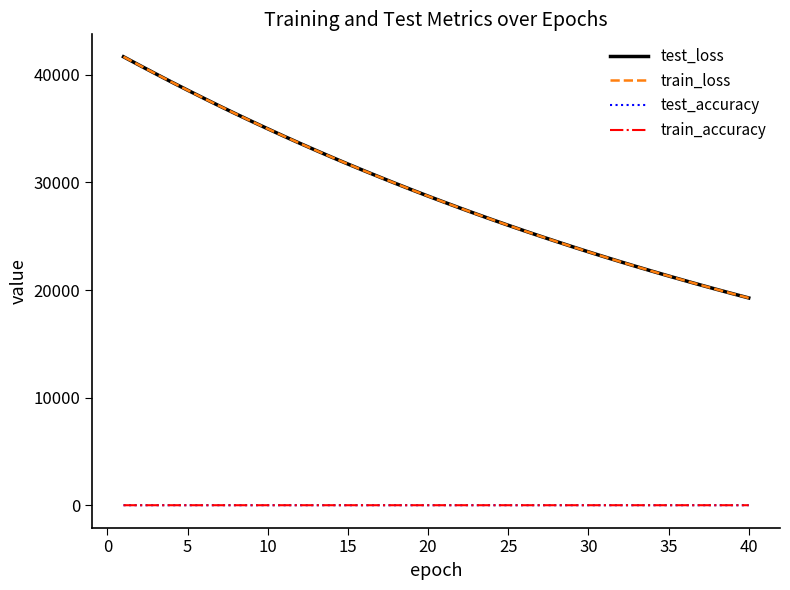

True or false: test_accuracy and train_loss cross at least once.

False